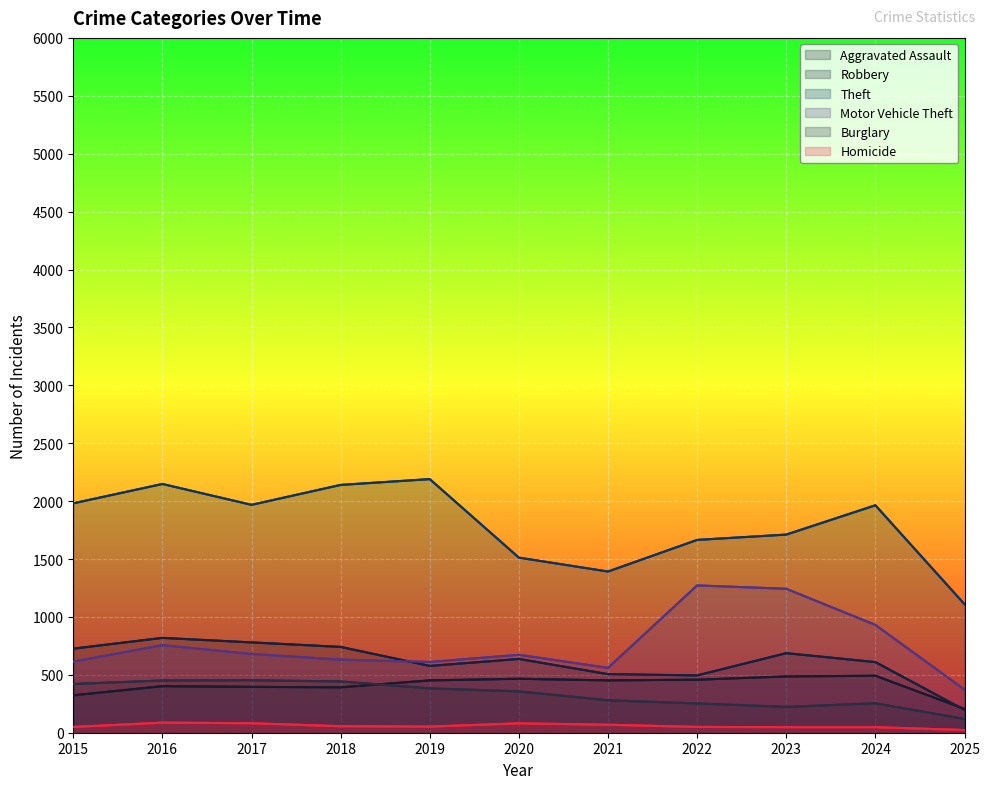

Reading left to right, extract all data points from this chart.

Aggravated Assault: 323	402	396	392	452	466	452	458	486	492	206
Robbery: 726	819	780	741	577	637	506	495	687	610	197
Theft: 1981	2148	1968	2140	2190	1512	1392	1665	1711	1964	1110
Motor Vehicle Theft: 614	756	680	631	611	673	560	1272	1243	931	372
Burglary: 421	451	453	443	383	357	280	253	223	254	119
Homicide: 50	87	82	56	53	81	69	50	48	48	23